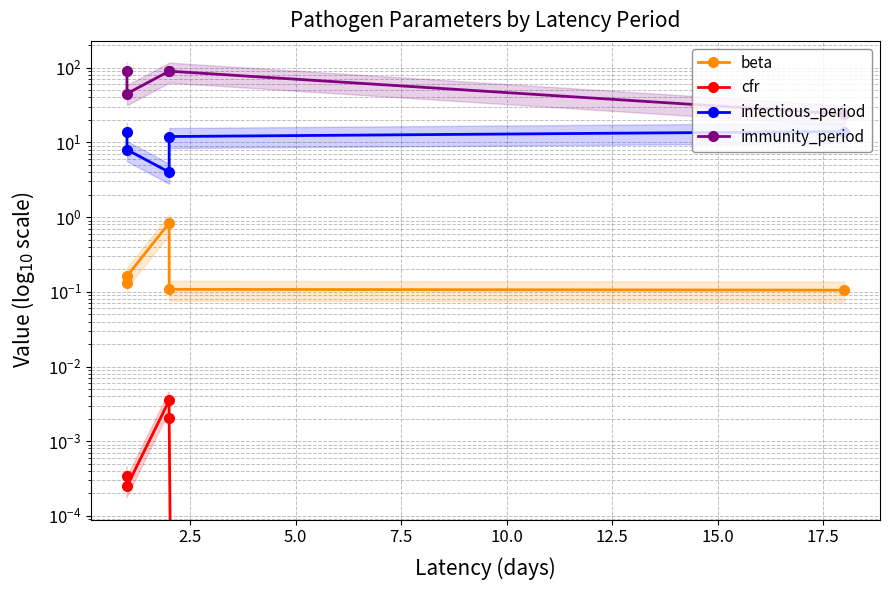

True or false: cfr has more than 1 points higher than both neighbors.

False